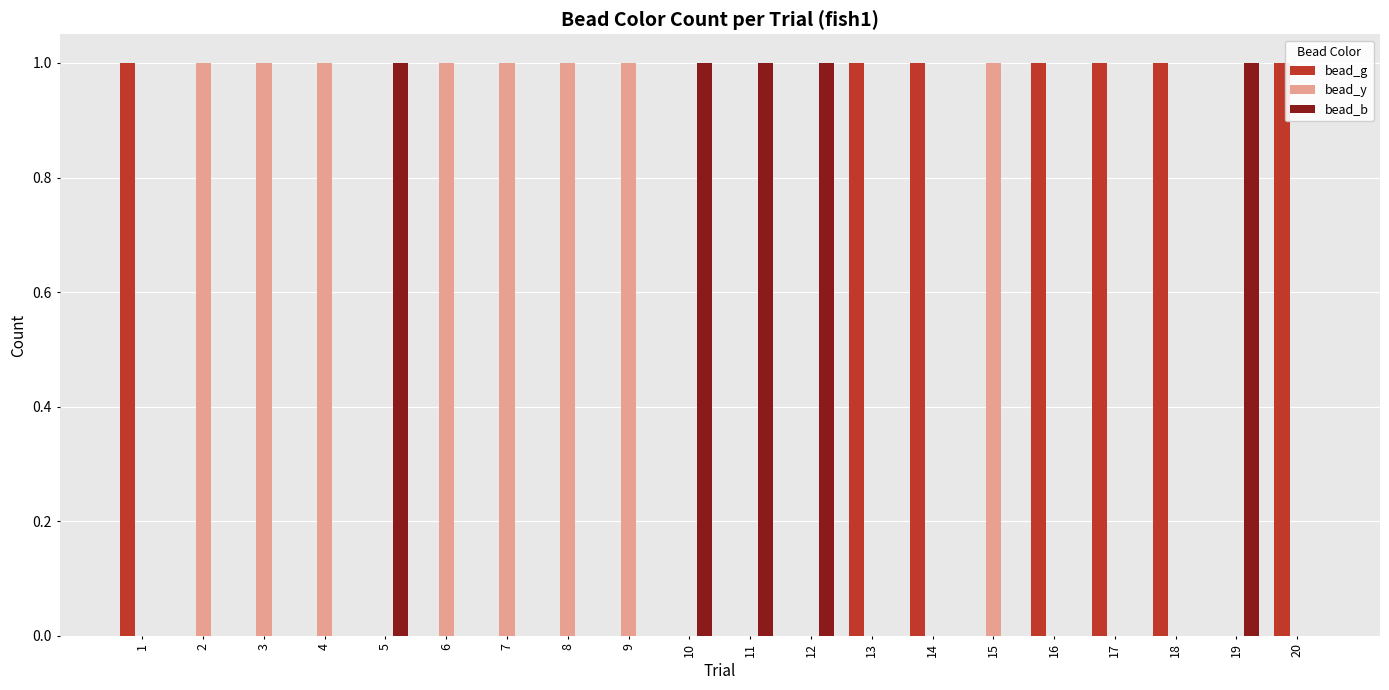

Is the value of bead_y at 9 greater than the value of bead_b at 8?

Yes